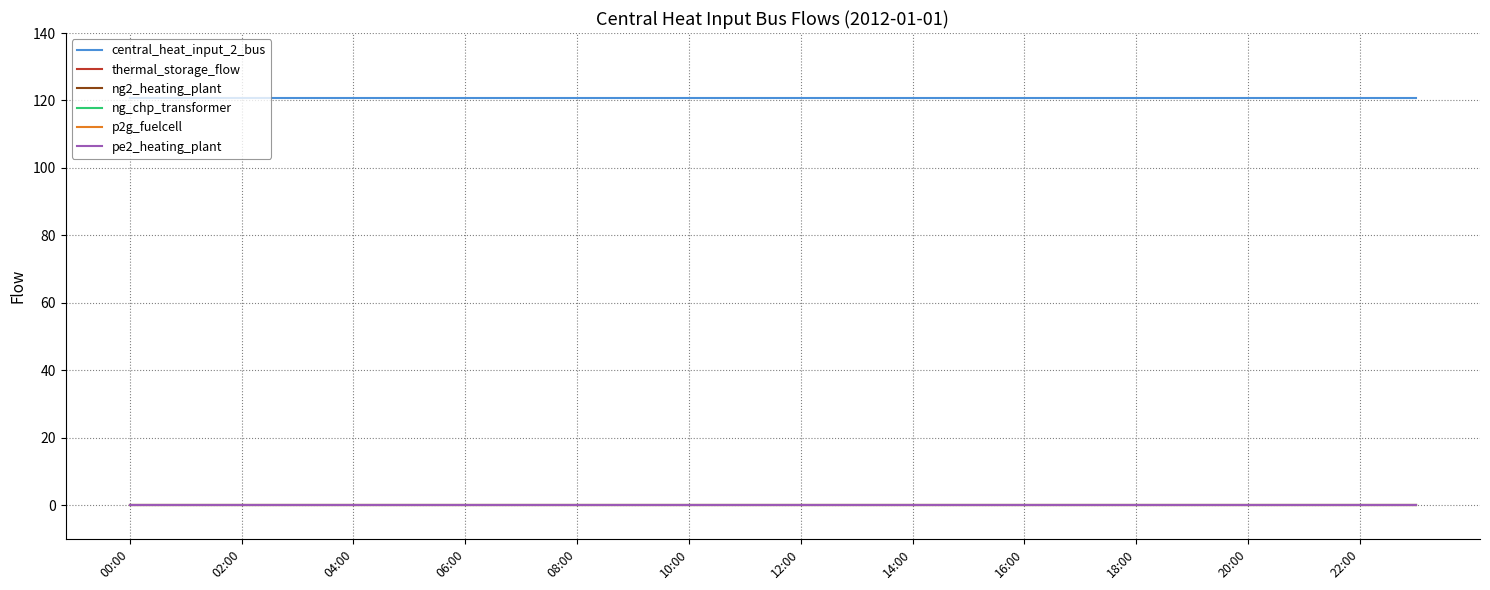

Does the chart display data point markers on the line(s)?

No